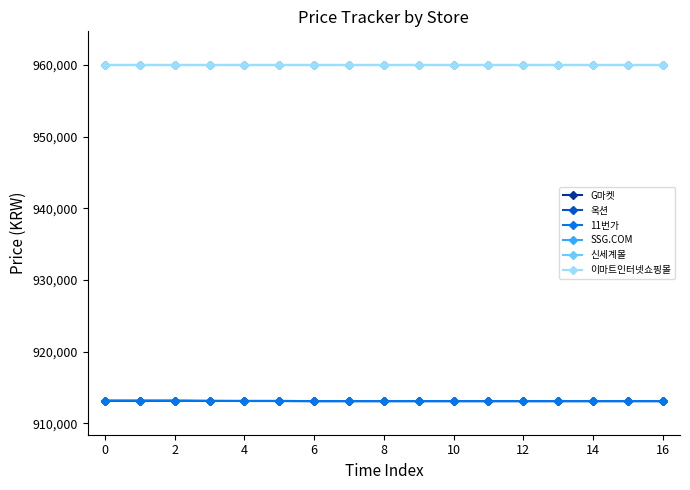

Does the chart display data point markers on the line(s)?

Yes